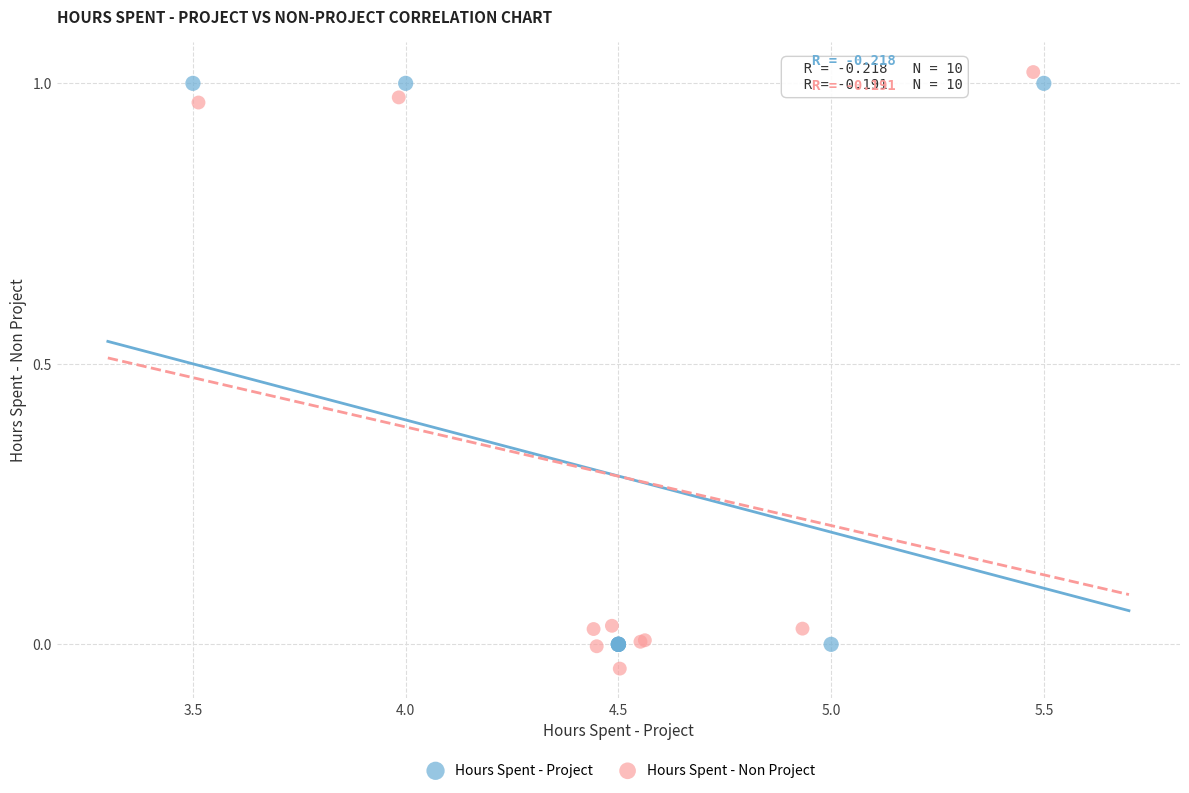

Which series reaches the maximum Y coordinate?

Hours Spent - Non Project